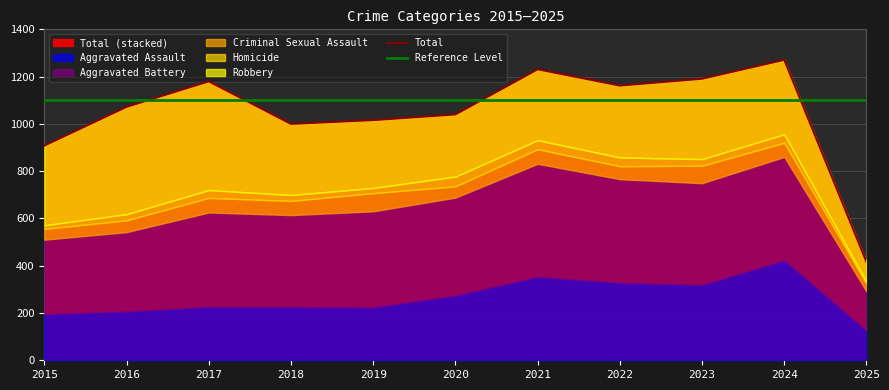

Rank the categories by Total value from lowest to highest.

2025, 2015, 2018, 2019, 2020, 2016, 2022, 2017, 2023, 2021, 2024